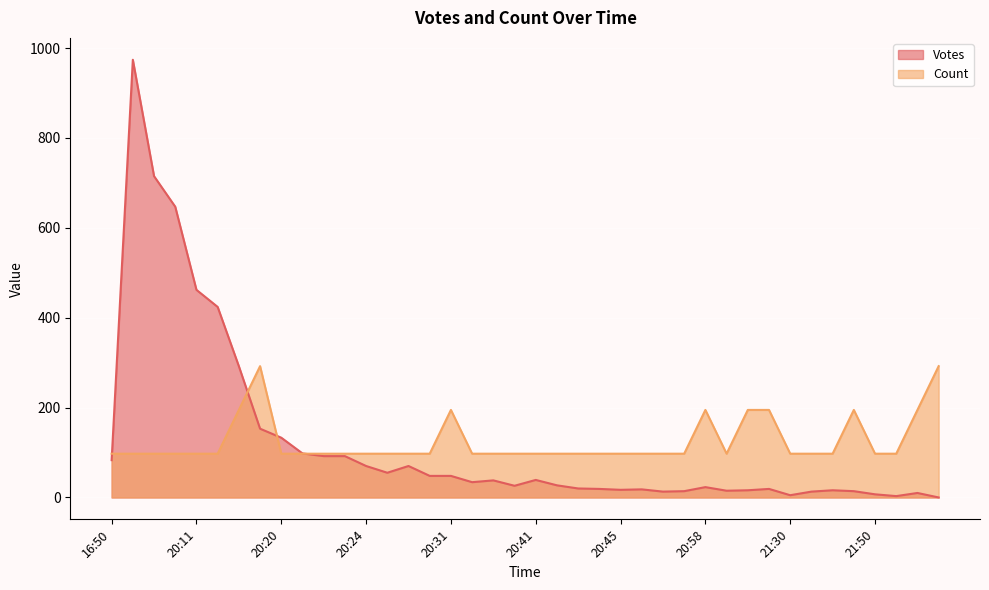

At 20:35, list the series in order from smallest to largest.

Votes, Count